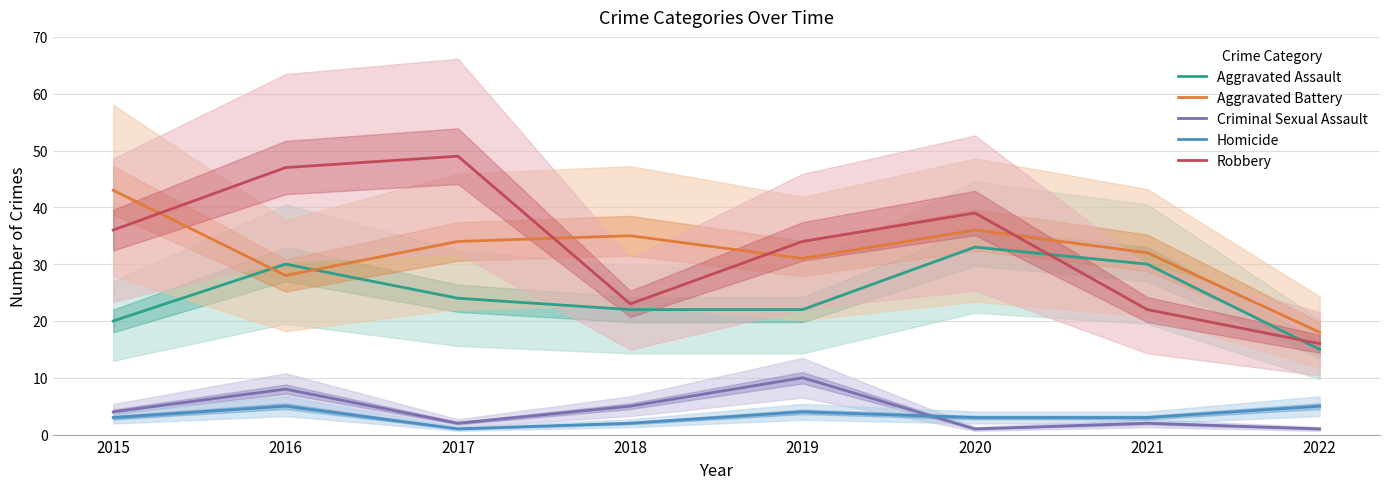

List the series in order of their peak value, lowest first.

Homicide, Criminal Sexual Assault, Aggravated Assault, Aggravated Battery, Robbery